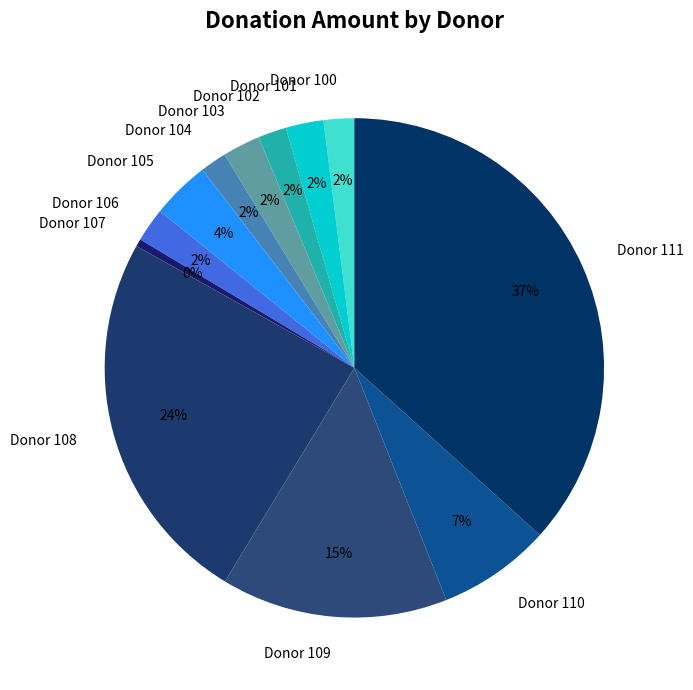

Which slice is the largest?

Donor 111